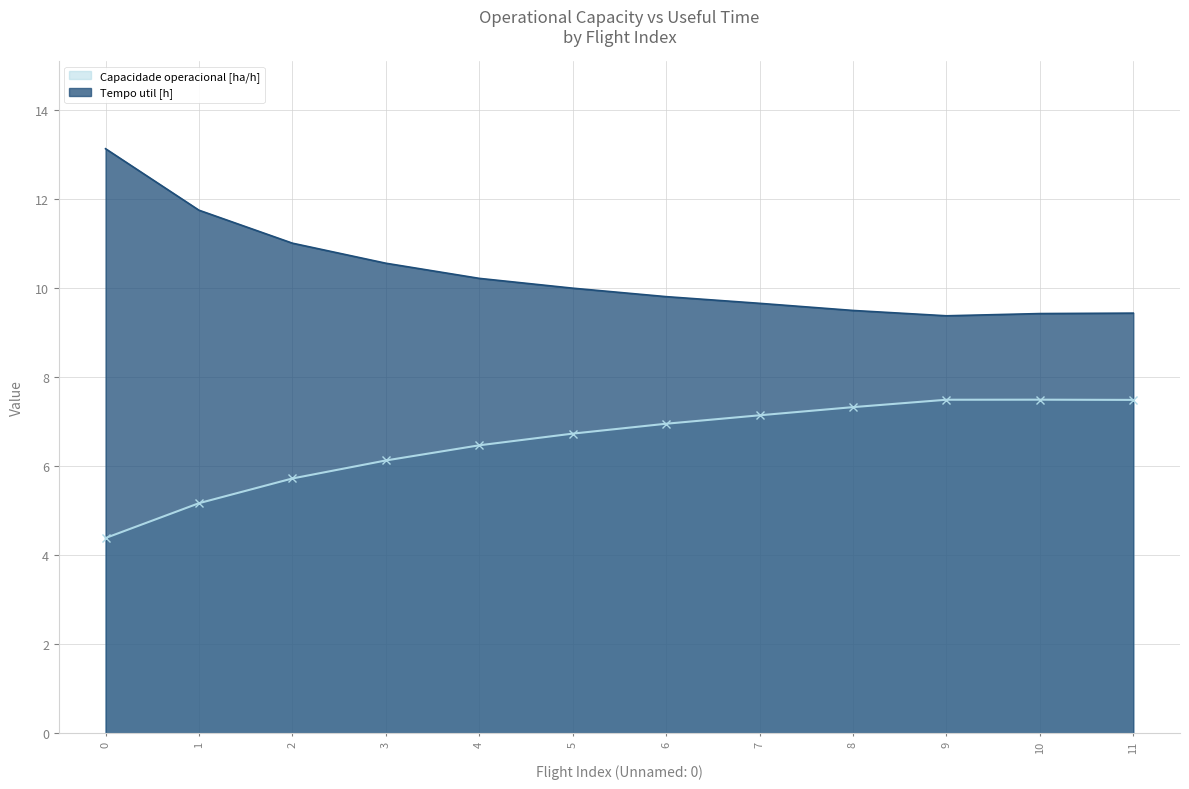

Is the value of Capacidade operacional [ha/h] at 11 greater than the value of Tempo util [h] at 11?

No